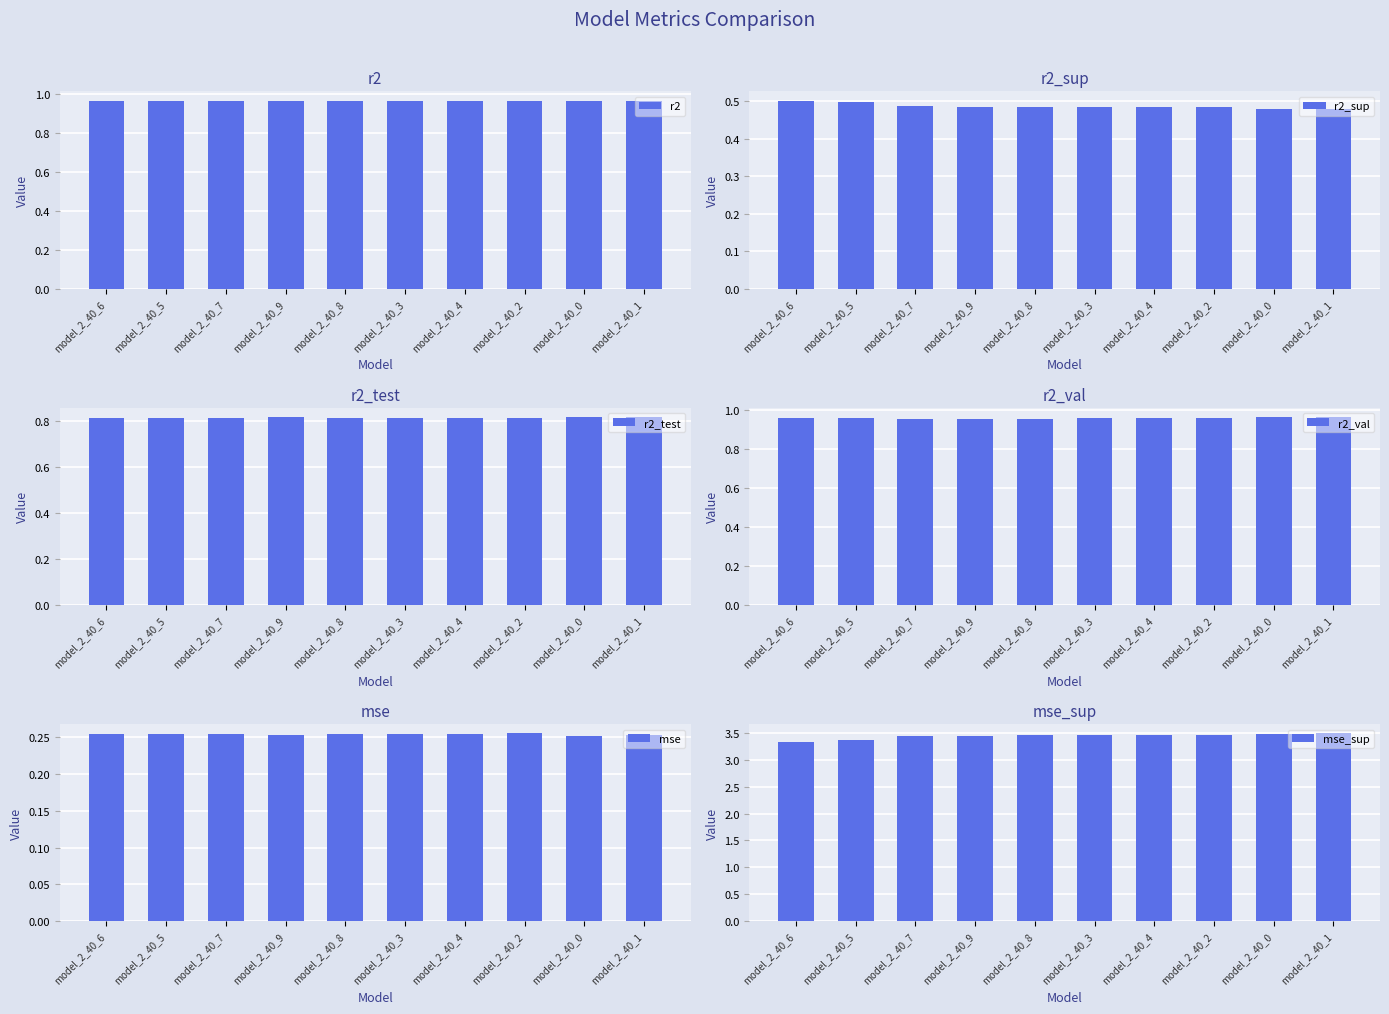

The r2_test series shows 0.8 at model_2_40_5. True or false?

True